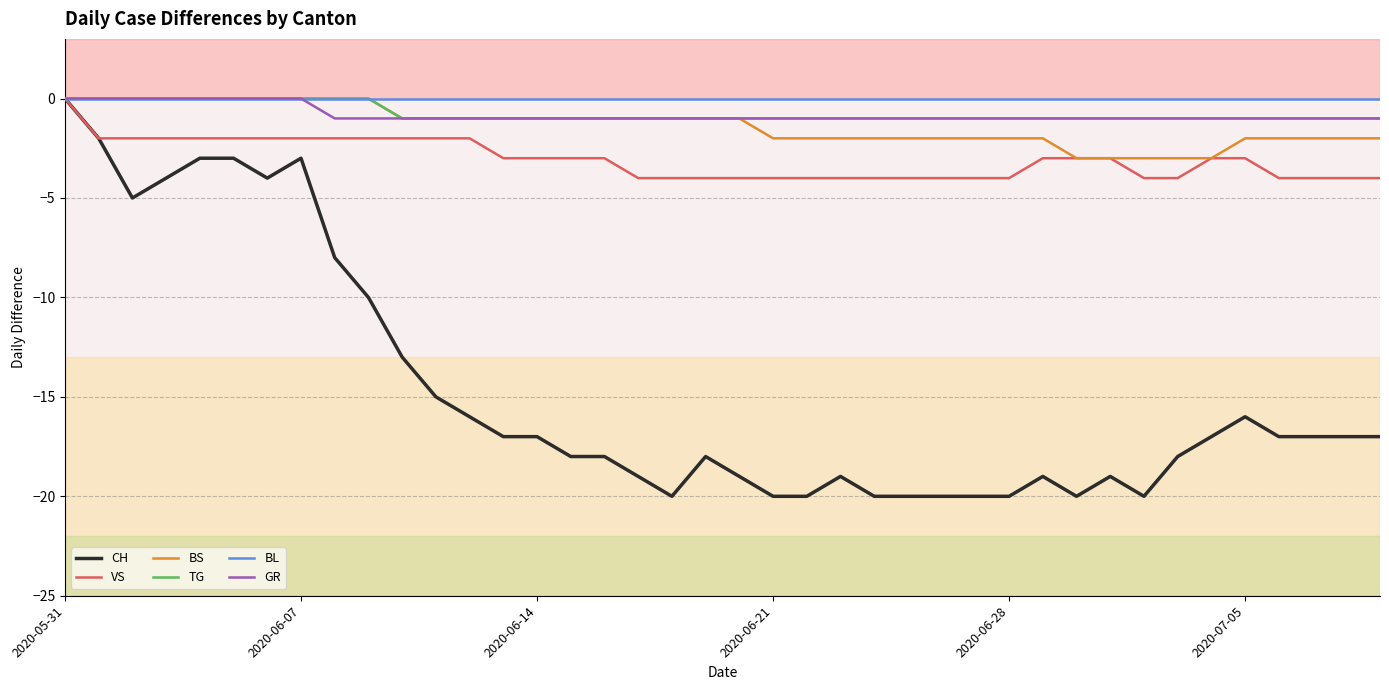

Which series has the widest spread of values?

CH